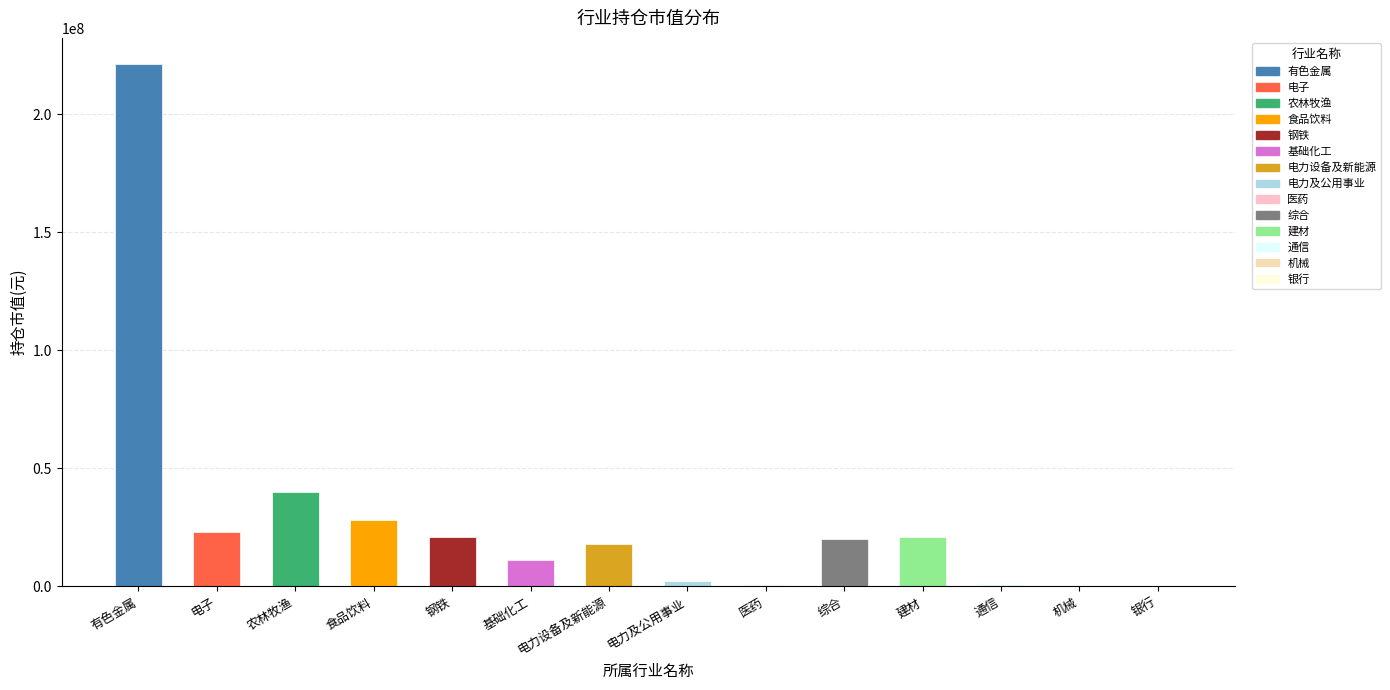

What is the sum of all values?

407841760.7